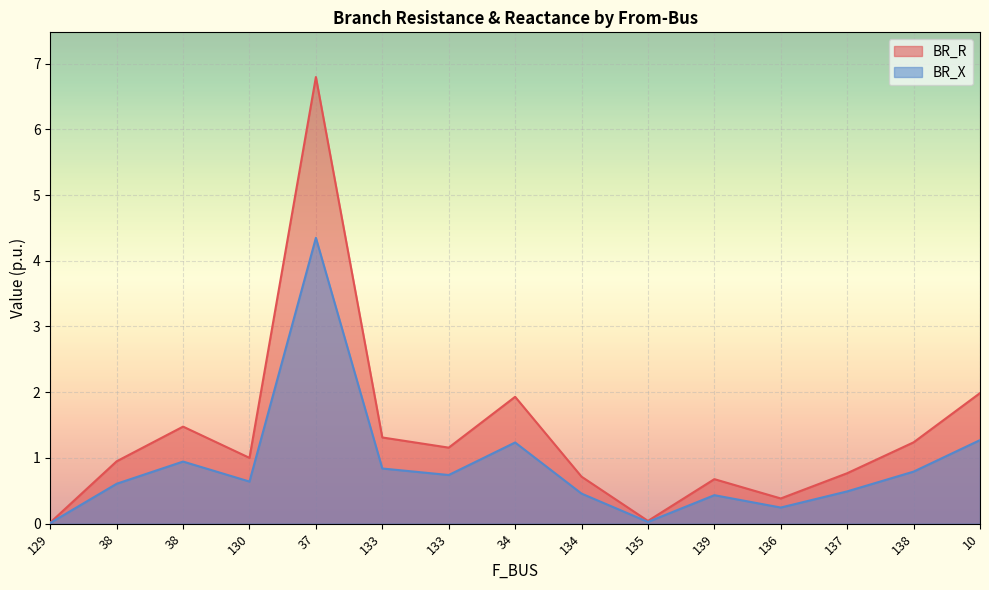

Rank the categories by BR_R value from lowest to highest.

129, 135, 136, 139, 134, 137, 38, 130, 133, 138, 133, 38, 34, 10, 37